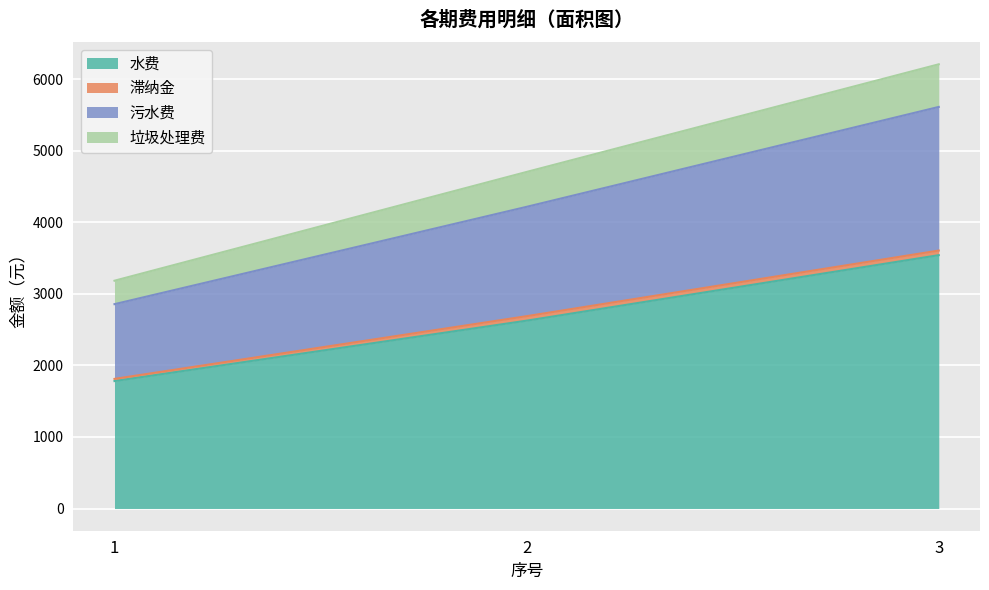

The value of 水费 at 3 is 3540.5. True or false?

True